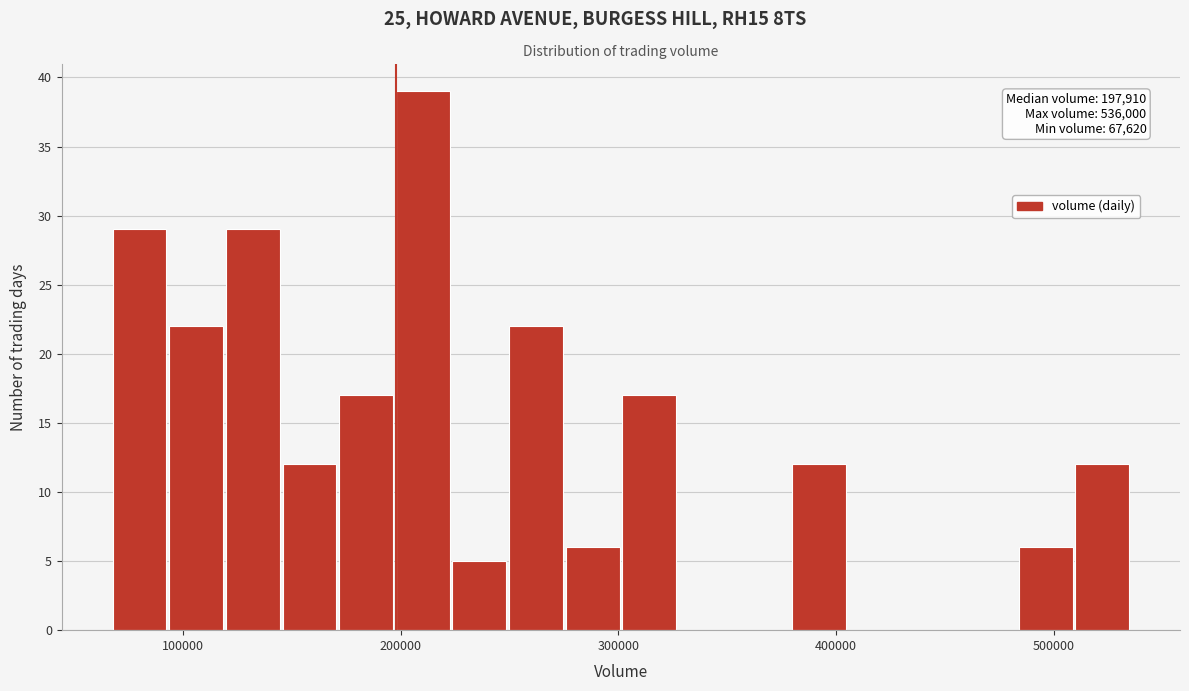

Read against the x-axis, roughly where is the centre of the tallest bar?

210000